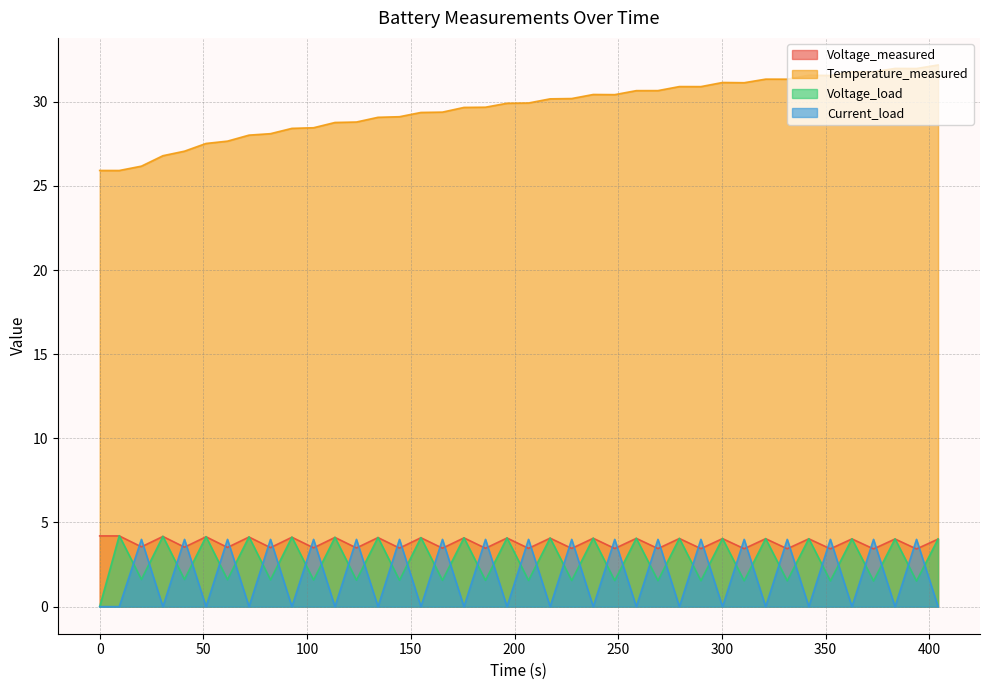

What is the difference between the maximum and minimum values in the Temperature_measured series?

6.3